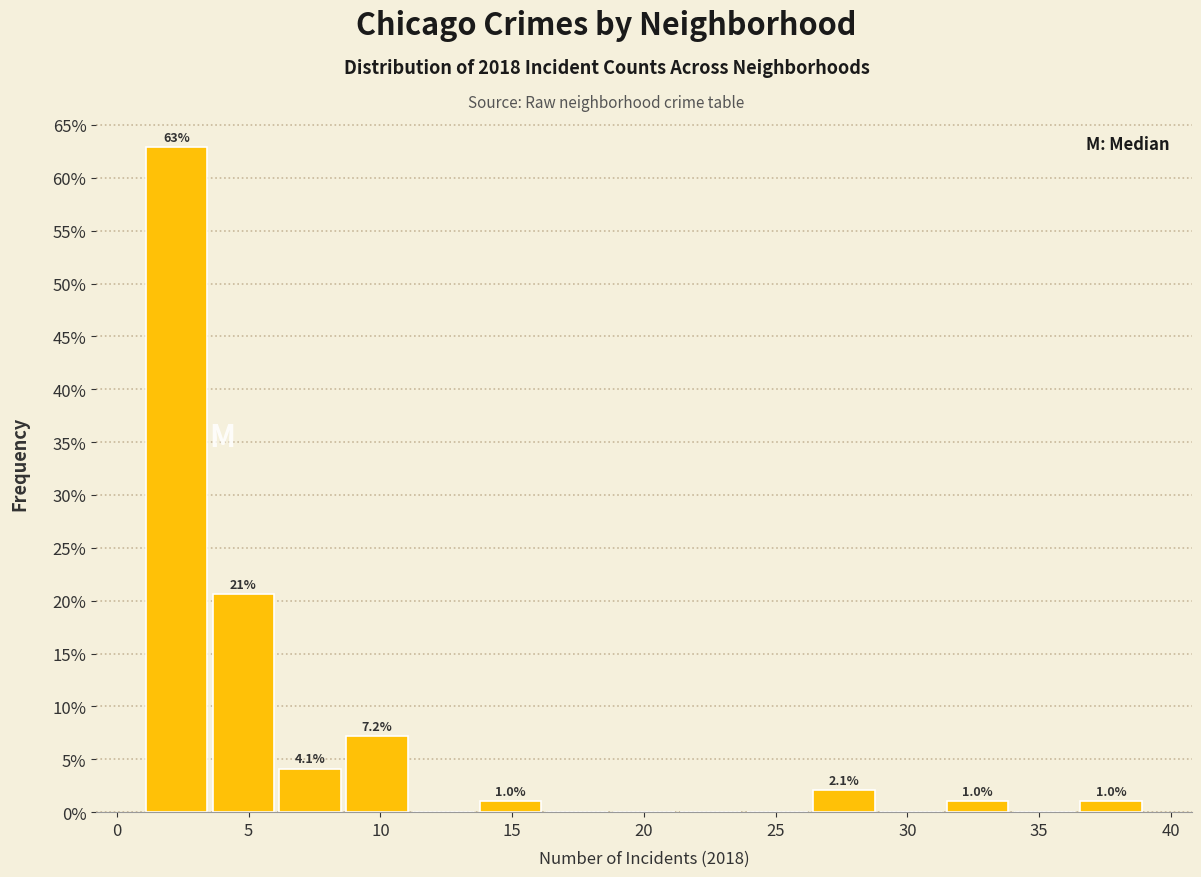

Which range on the x-axis has the tallest bar?

1.0 to 3.5